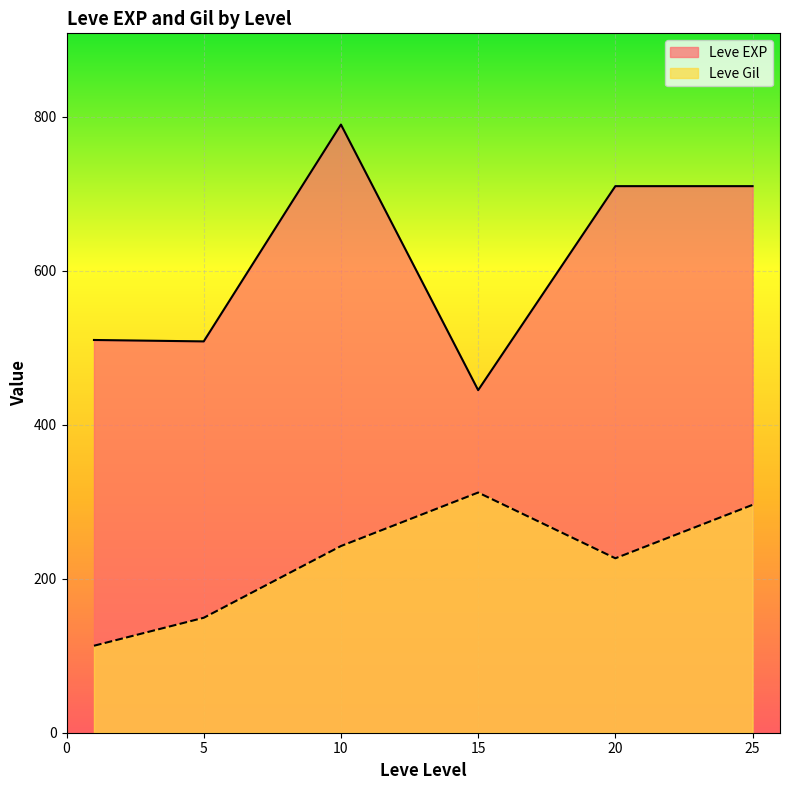

What is the greatest value displayed?

790.0